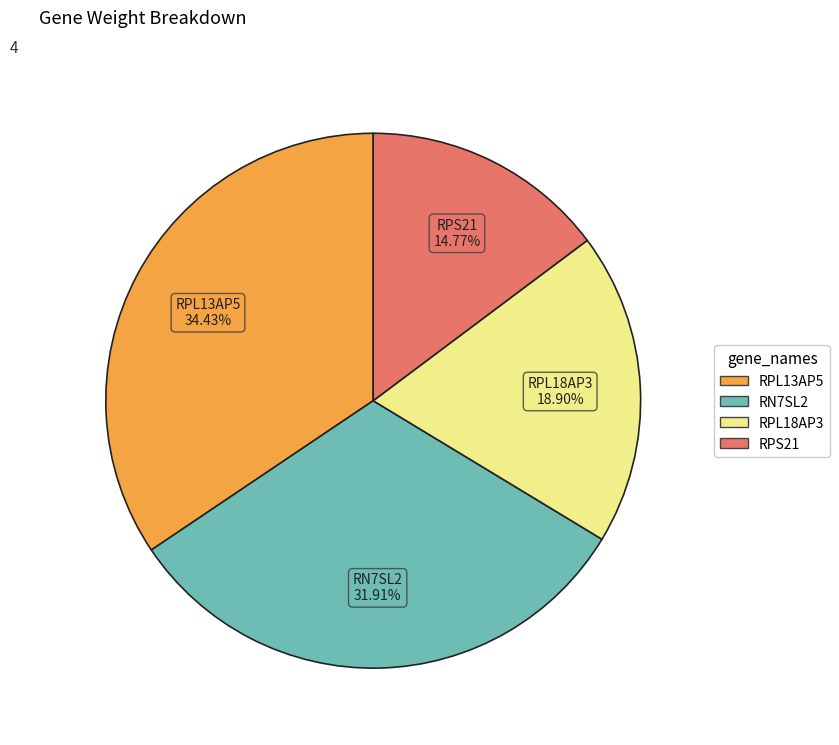

The RPL13AP5 slice represents 34% of the pie. True or false?

True